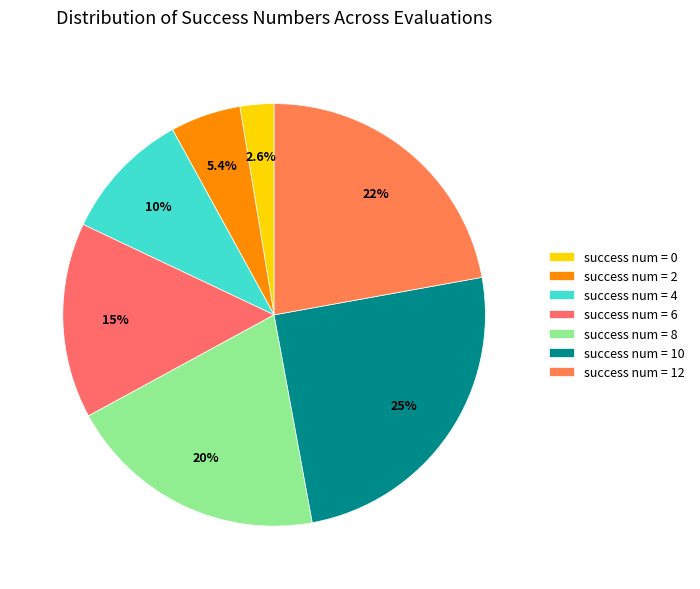

What is the largest slice in the pie chart?

success num = 10